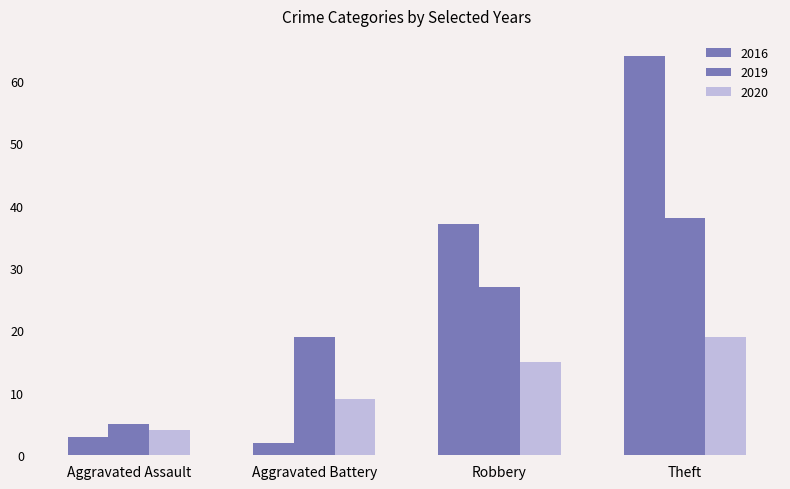

How many categories are shown in the chart?

4